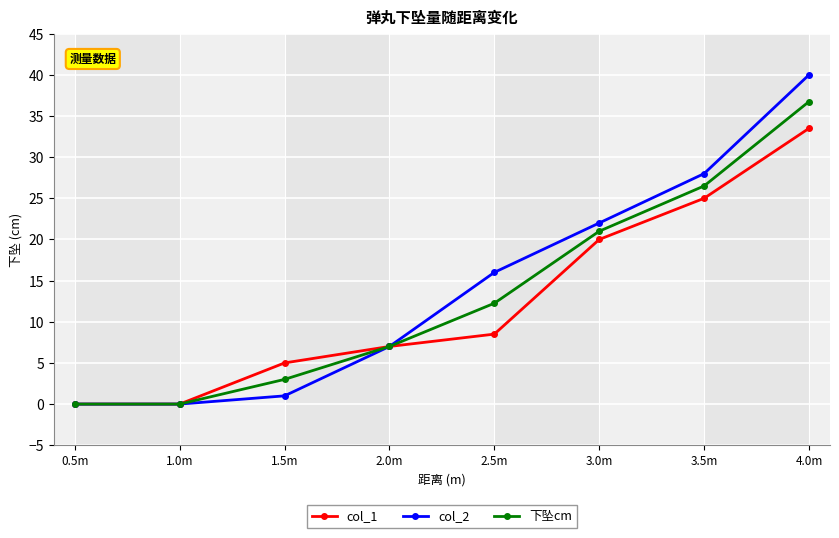

Is the value of col_1 at 2.5m greater than the value of col_2 at 4.0m?

No